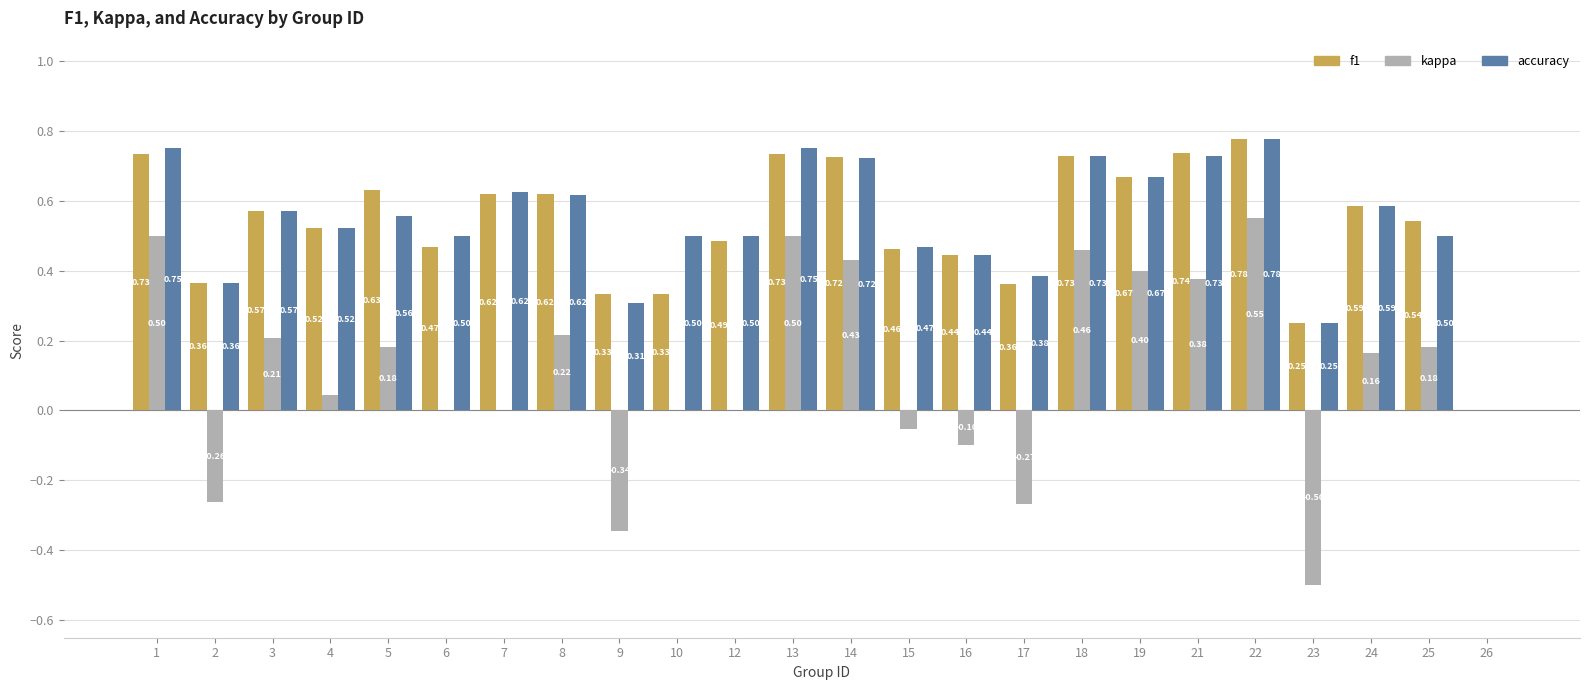

Is the value of accuracy at 14 greater than the value of f1 at 6?

Yes